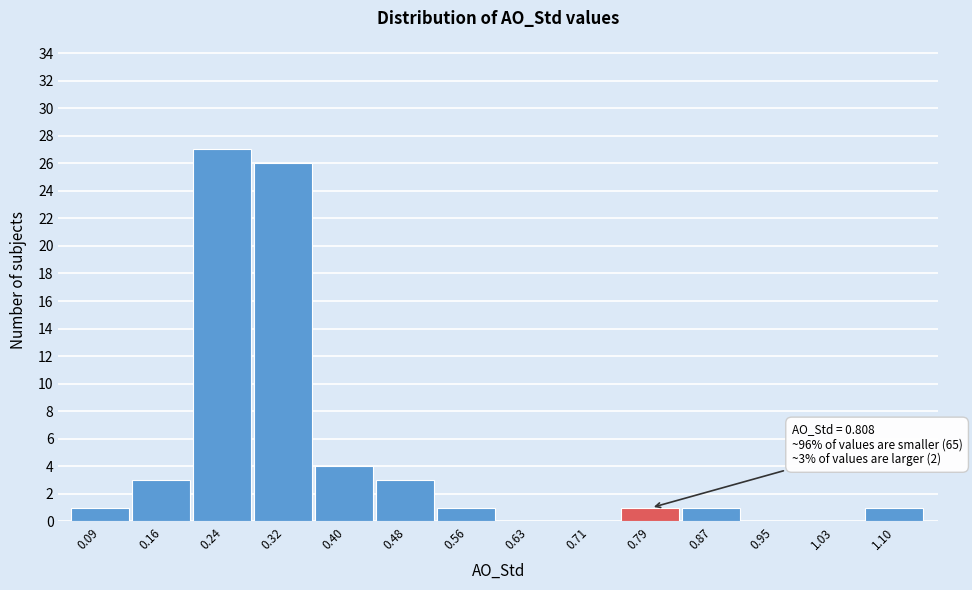

Over which range of the x-axis is the bar tallest?

0.20 to 0.28